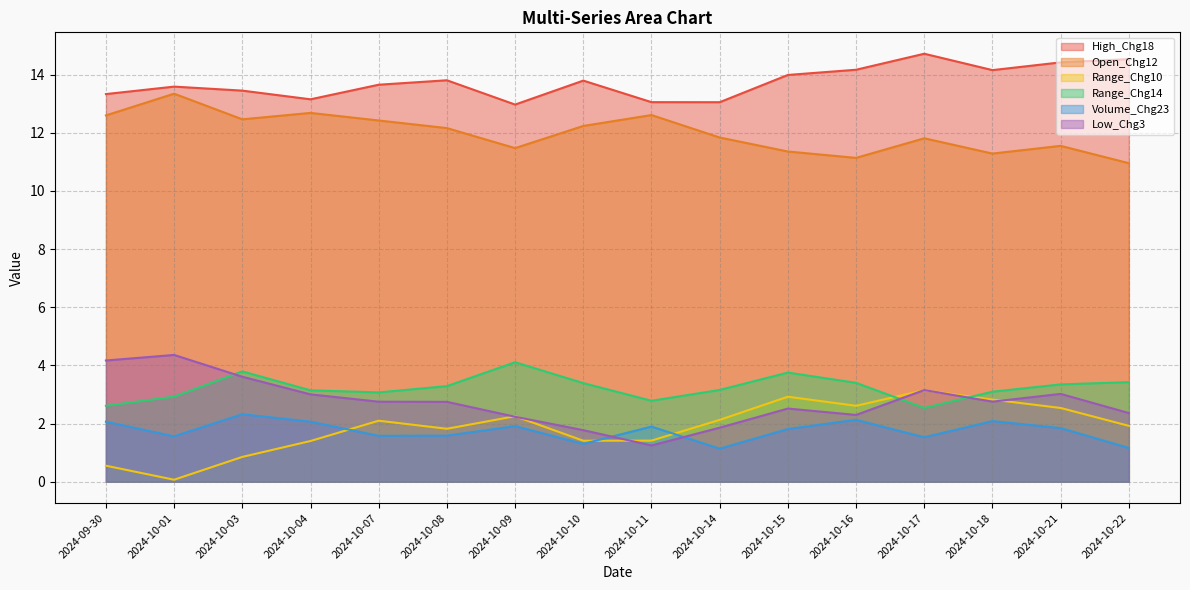

How many data points does each series have?

16